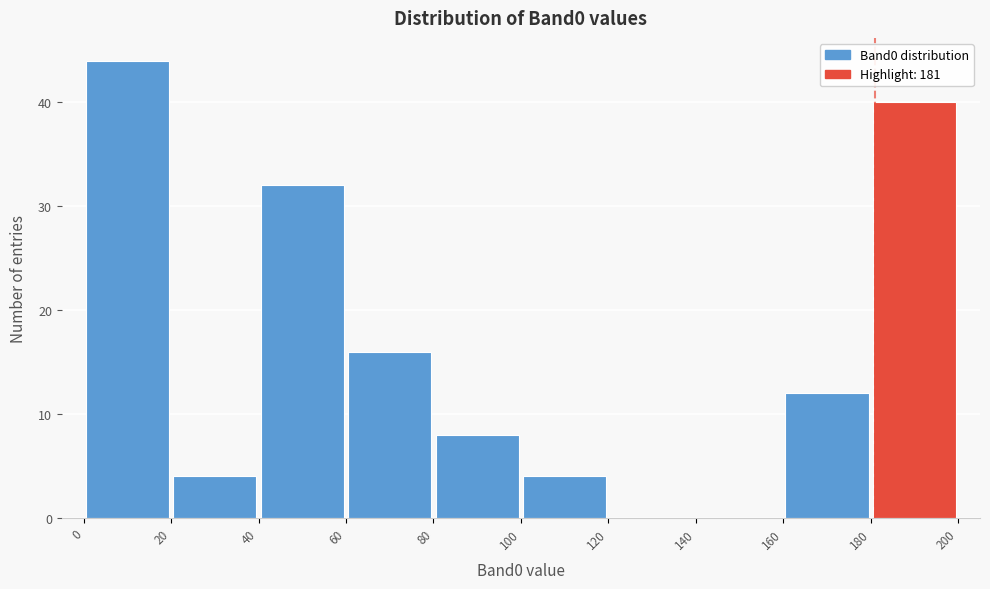

Reading left to right, list every bar in this chart as the range it spans on the x-axis followed by its height. The values are not printed on the chart, so give them approximately, as read against the axis.

0 to 20: 44
20 to 40: 4
40 to 60: 32
60 to 80: 16
80 to 100: 8
100 to 120: 4
120 to 140: 0
140 to 160: 0
160 to 180: 12
180 to 200: 40